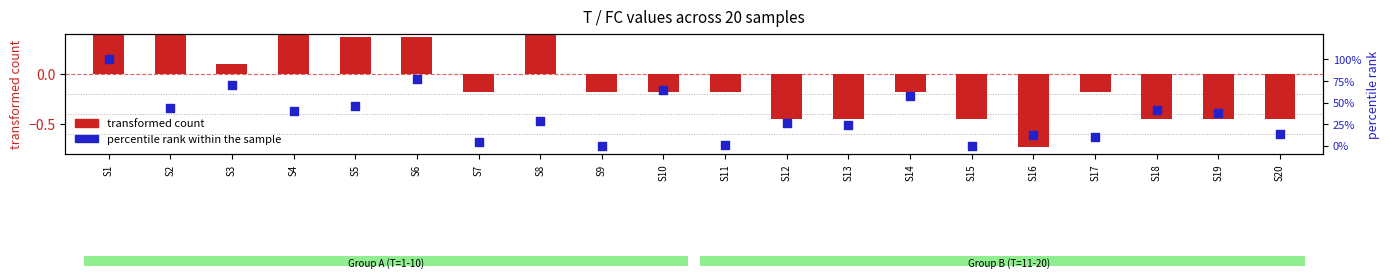

Which series has the largest Y range (max minus min)?

transformed count